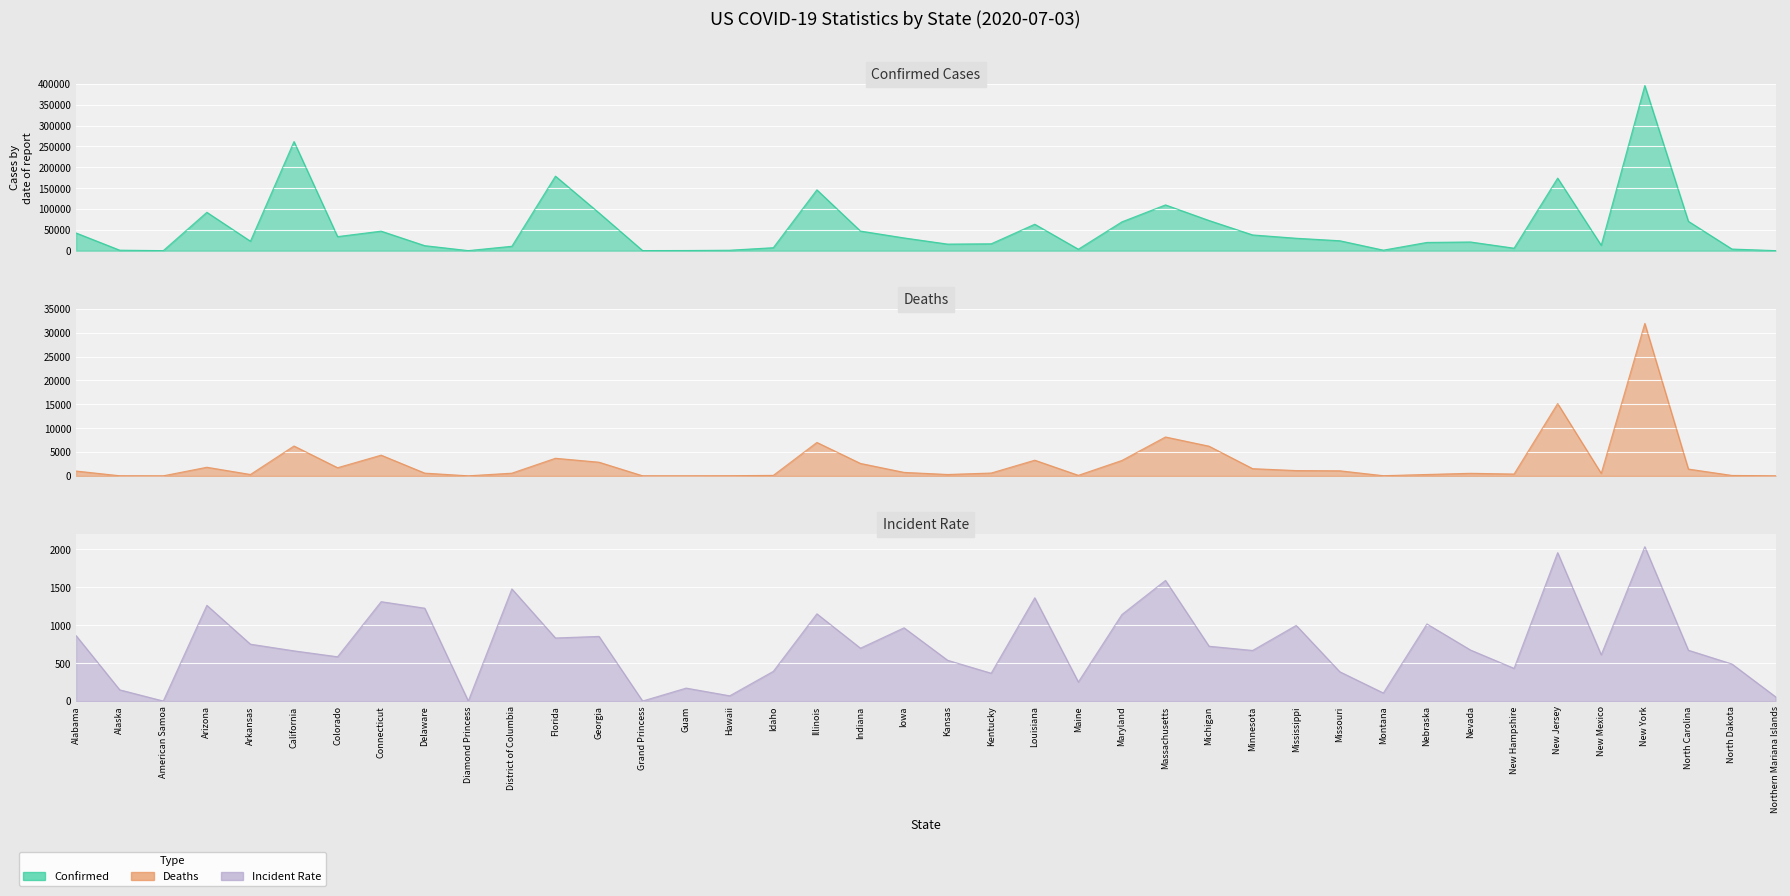

What is the value of the Deaths point at the 28th from the left?

1503.0